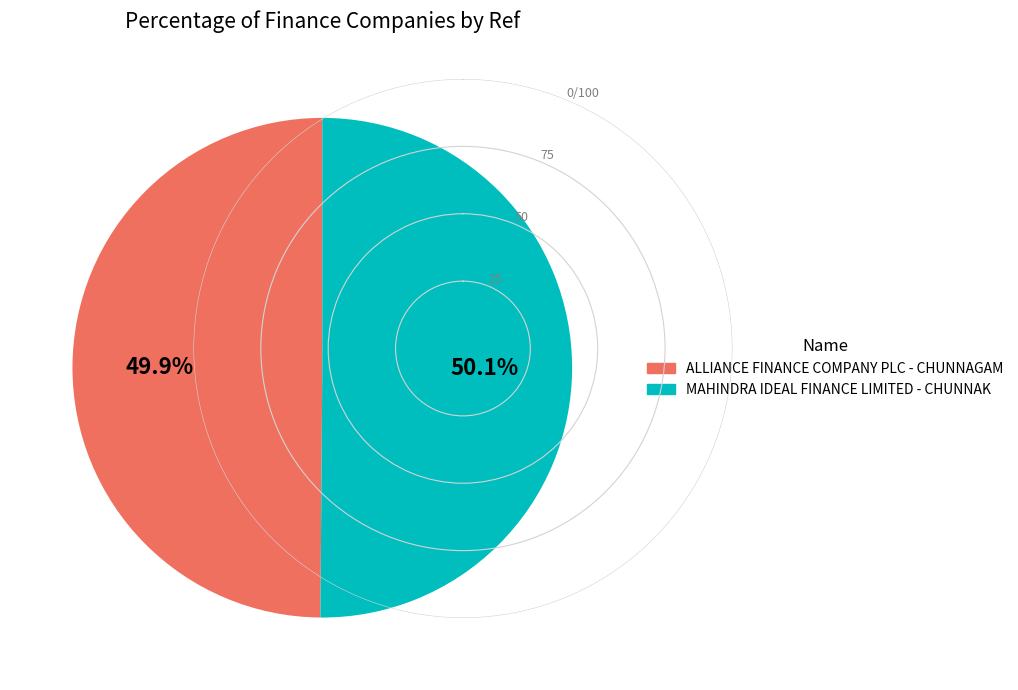

The MAHINDRA IDEAL FINANCE LIMITED - CHUNNAK slice represents 50% of the pie. True or false?

True